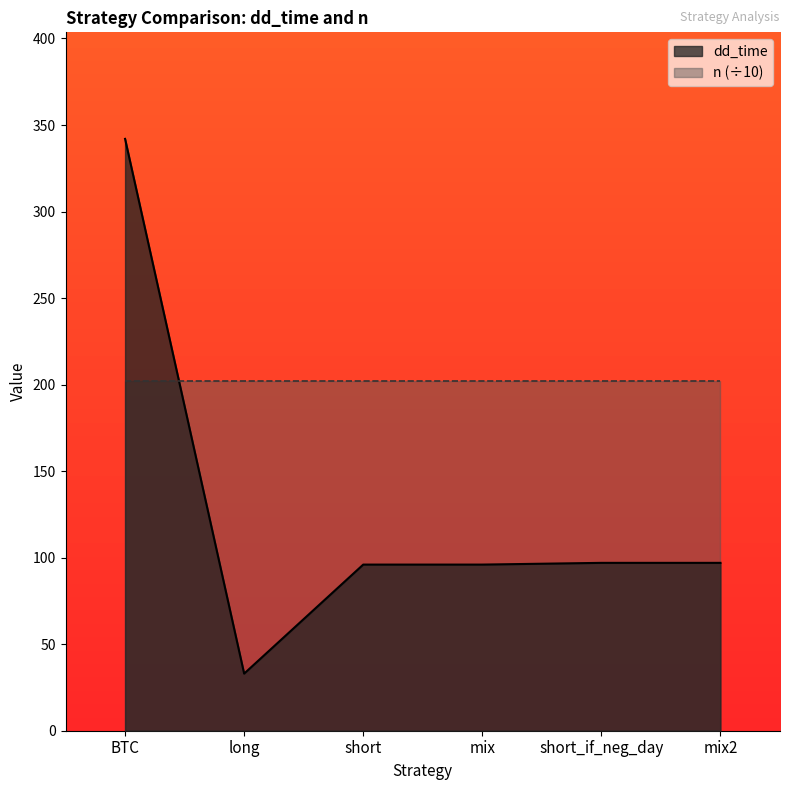

List the labels in order of value, largest first.

BTC, short_if_neg_day, mix2, short, mix, long